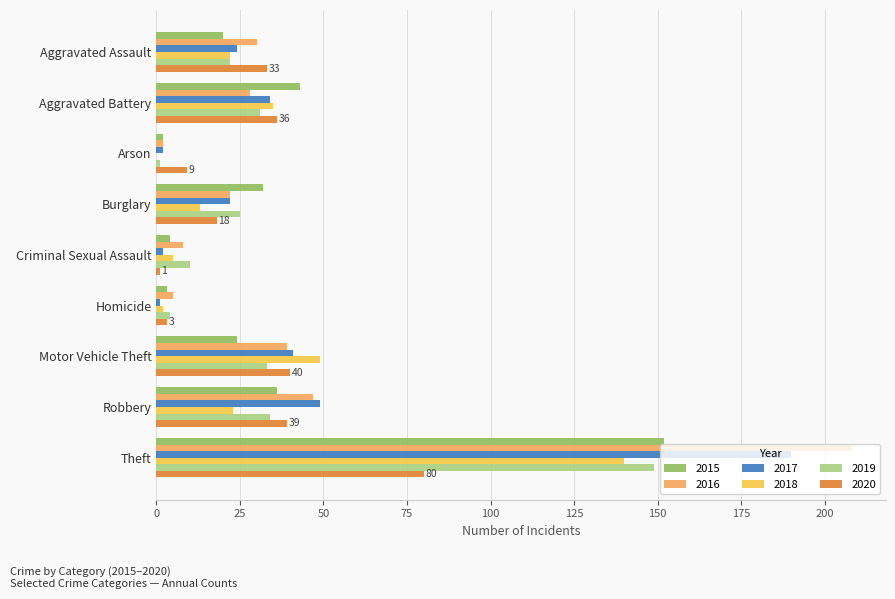

What is the sum of all 2017 values?

365